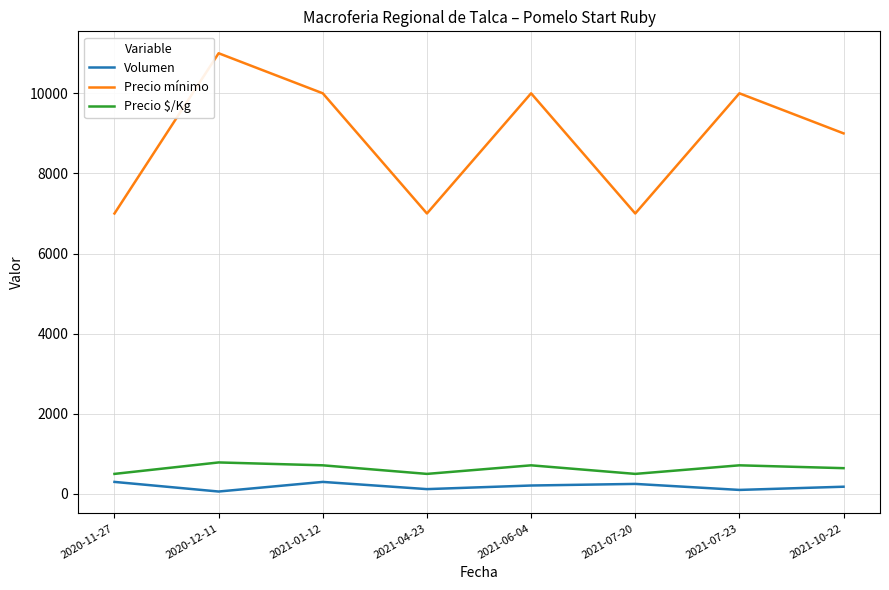

True or false: Precio $/Kg and Volumen cross at least once.

False